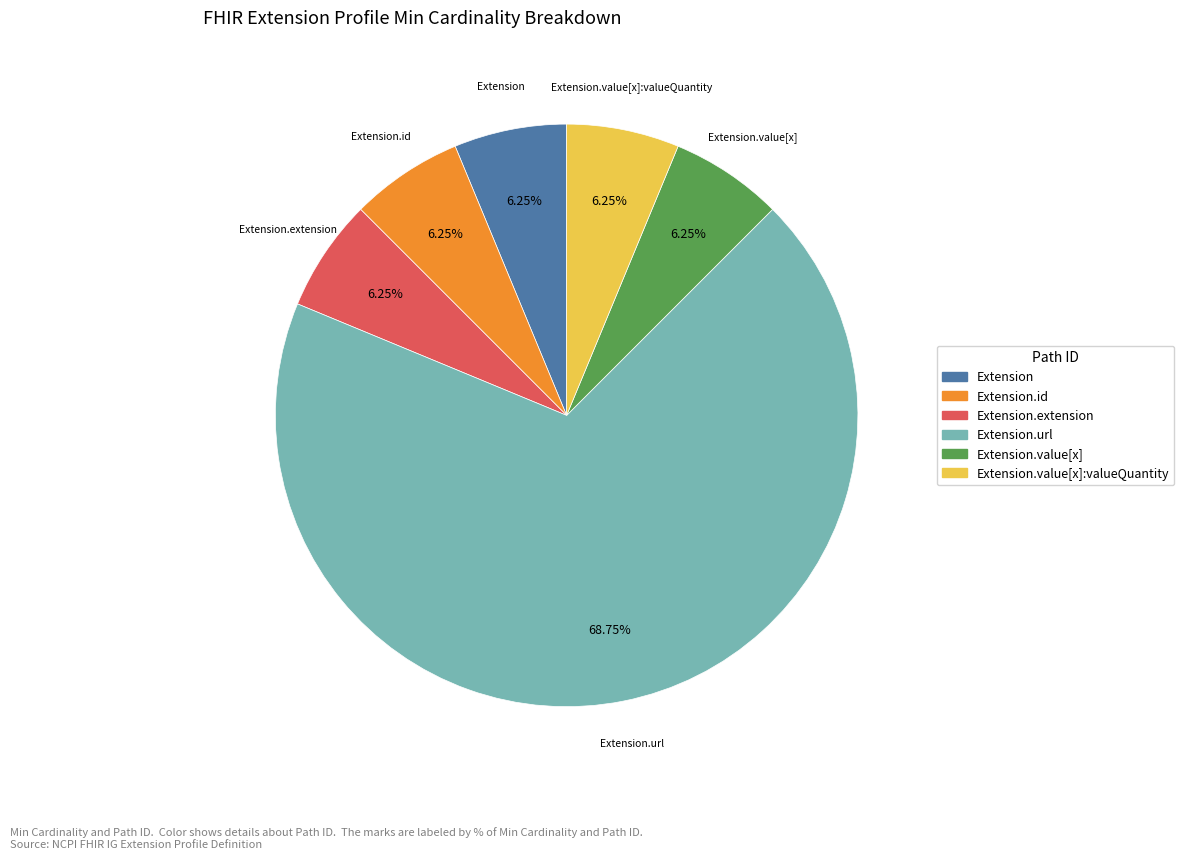

Is there any slice that represents more than half of the pie?

Yes